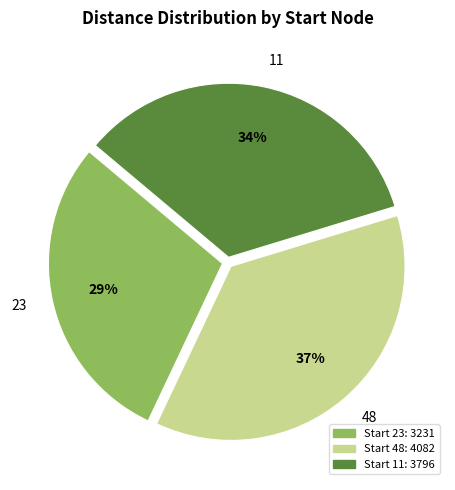

To the nearest percent, what is the combined percentage of 11 and 23?

63%